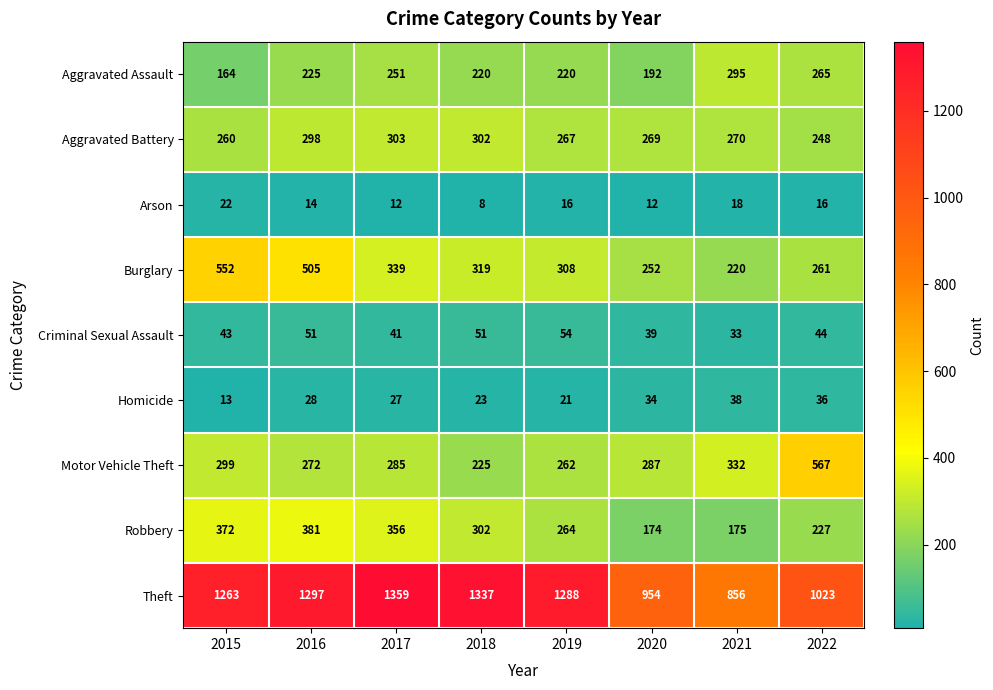

What is the difference between the highest and lowest values at 2017?

1347